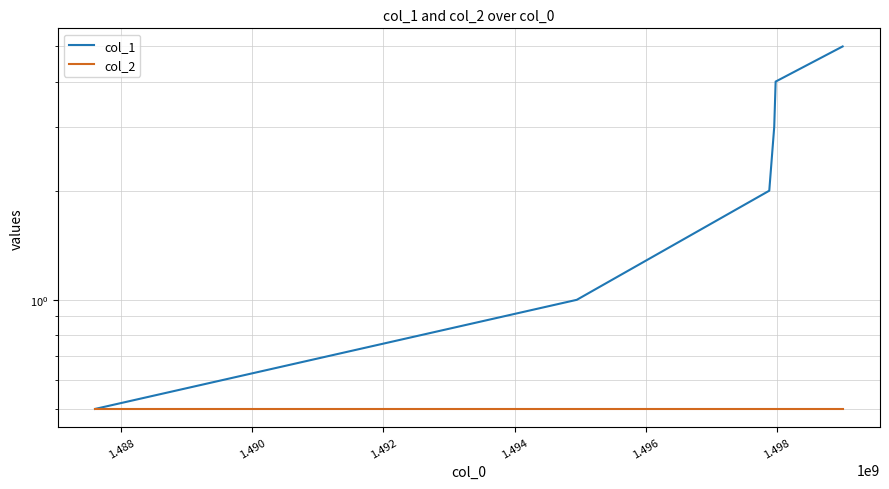

What is the sum of all col_1 values?

15.5